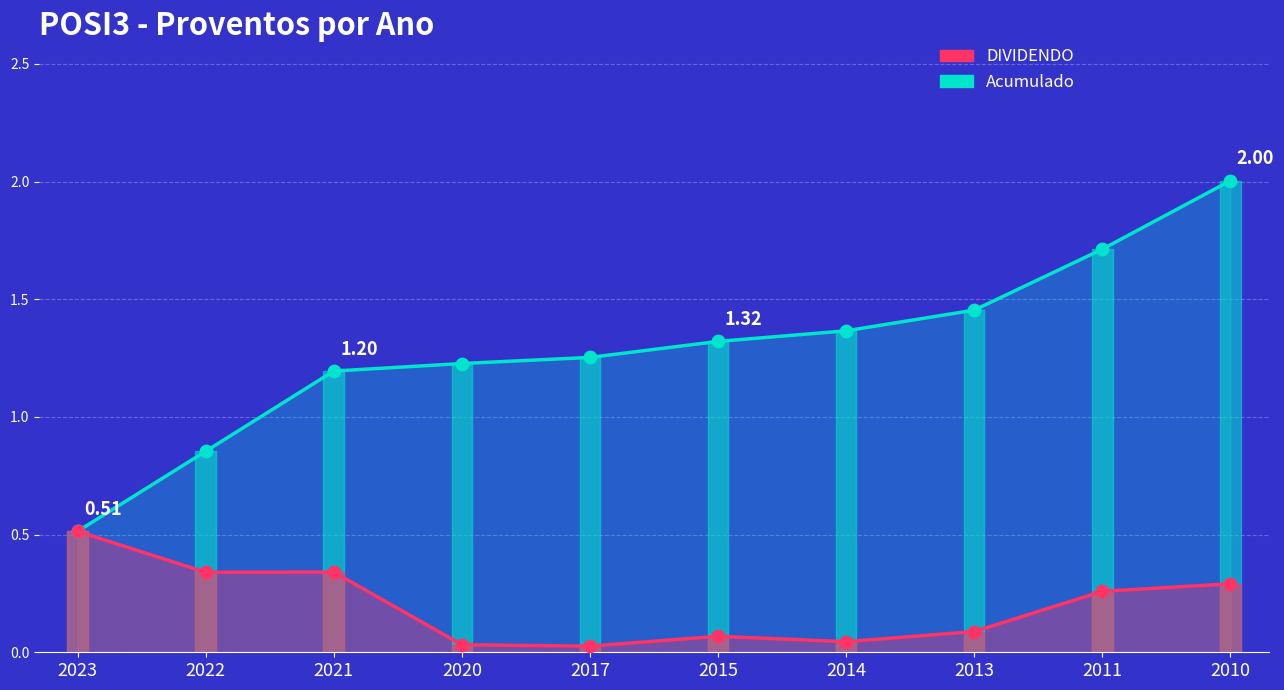

What are all the series names shown in the legend?

Acumulado, DIVIDENDO